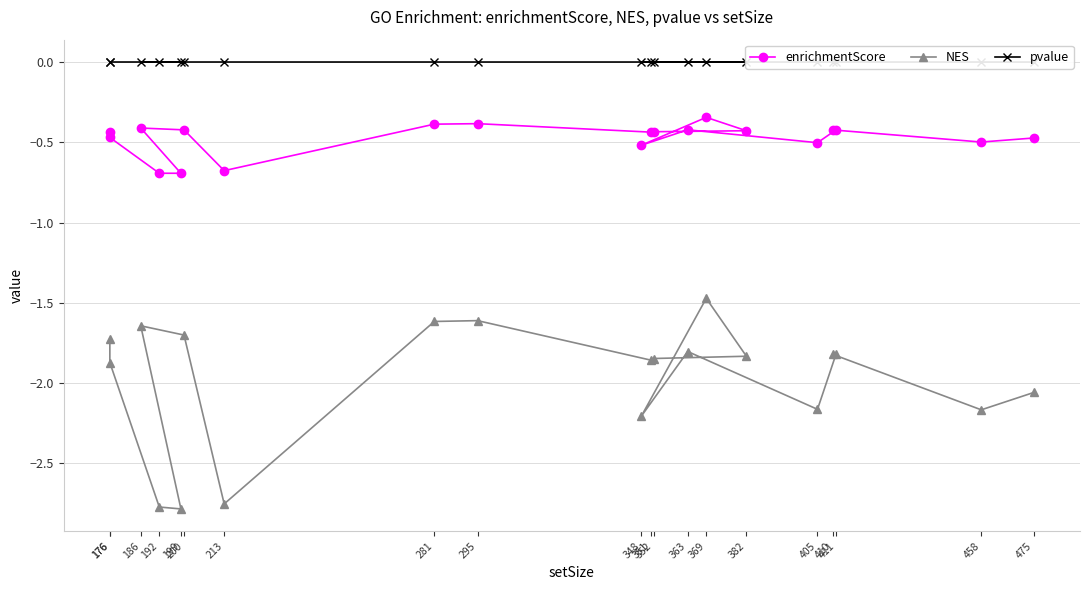

List the series in order of their overall mean, highest first.

pvalue, enrichmentScore, NES